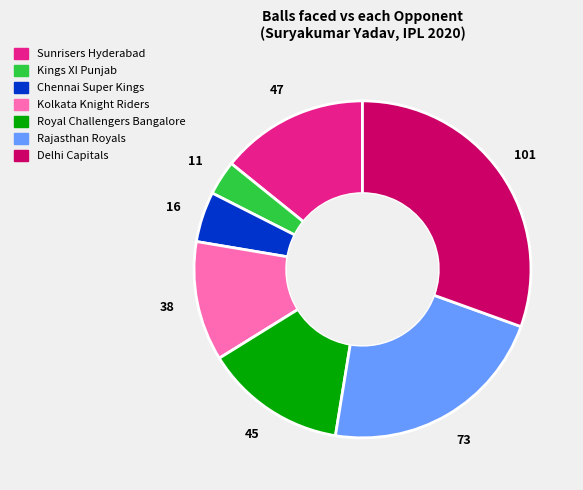

How many slices are in this pie chart?

7